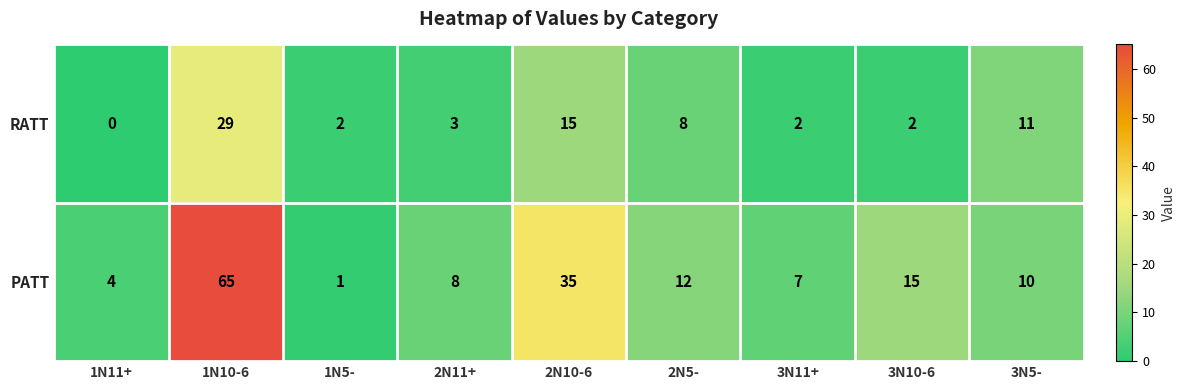

What is the total value across all series at 3N11+?

9